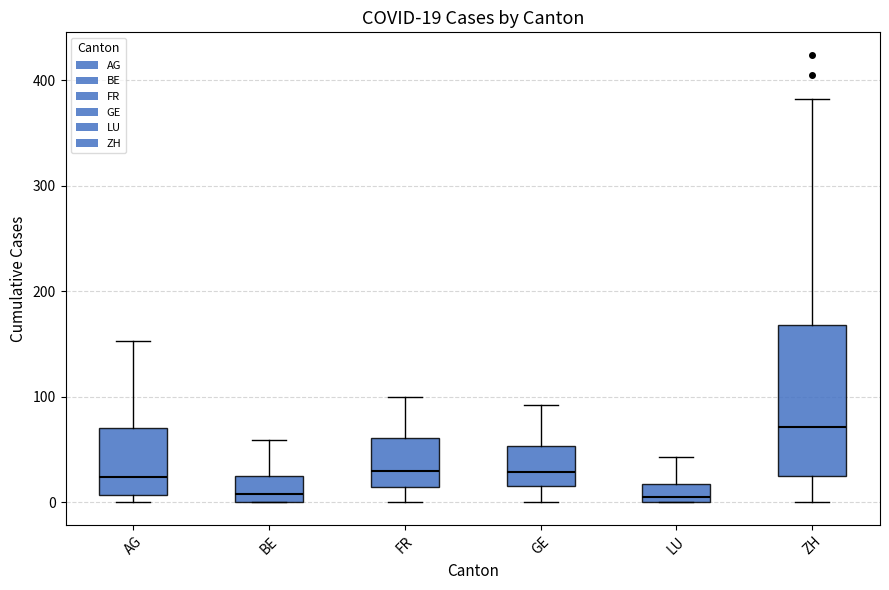

Which box is the tallest, from its lower edge to its upper edge?

ZH